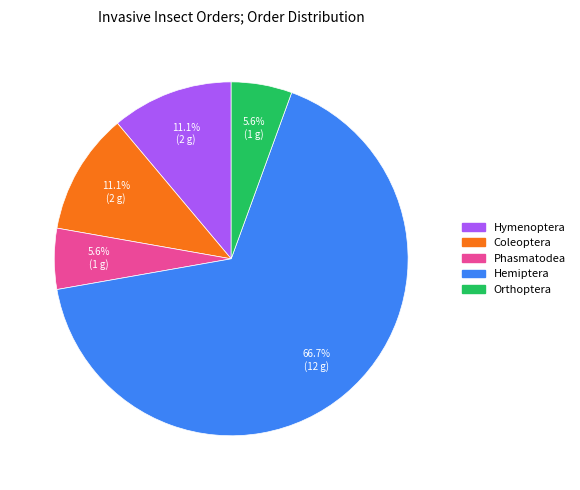

Which category has the biggest portion of the pie?

Hemiptera